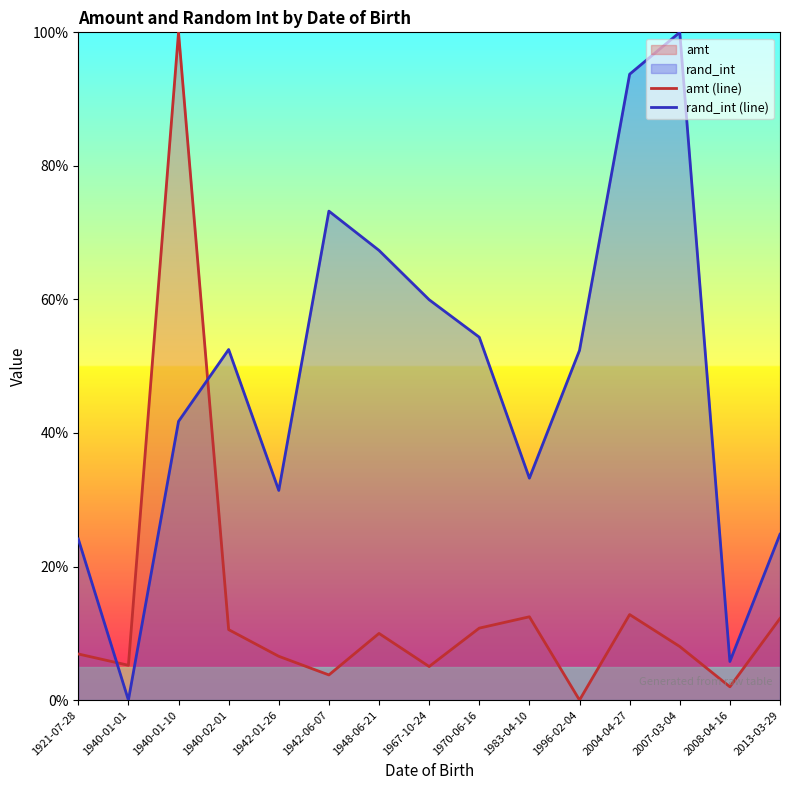

What is the sum of all rand_int (line) values?

714.6